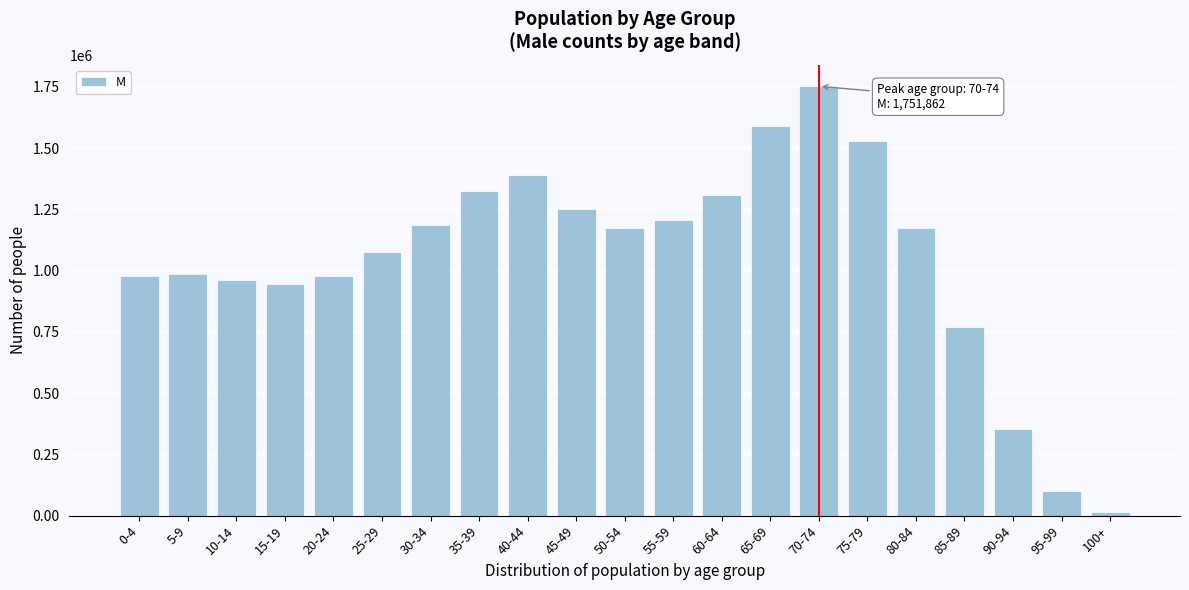

At which category does the chart reach its minimum across all series?

100+